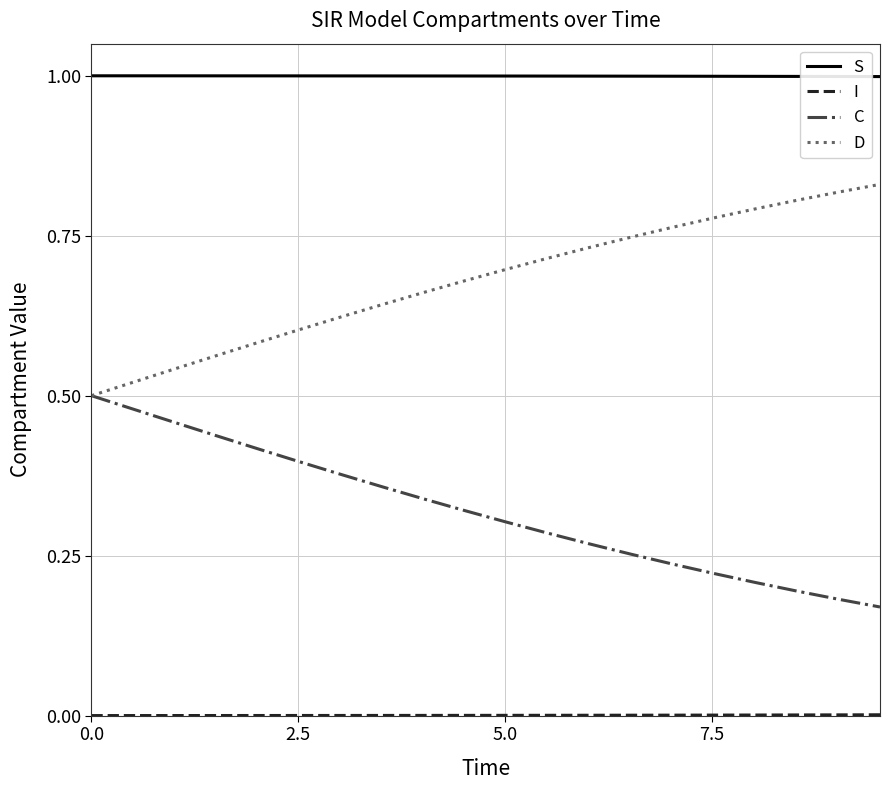

True or false: D and S cross at least once.

False